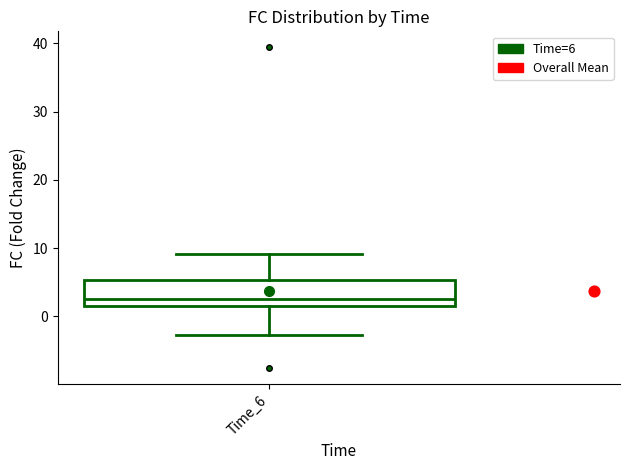

Read this box plot against the y-axis: the position of the median line, the range covered by the box, and the ends of both whiskers. The values are not printed on the chart, so give them approximately, as read against the axis.

median 3, box 1 to 5, whiskers -3 to 9